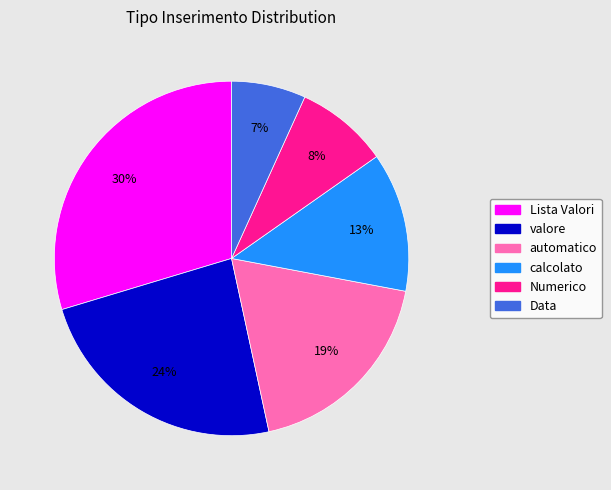

To the nearest percent, what percentage of the pie is Data?

7%